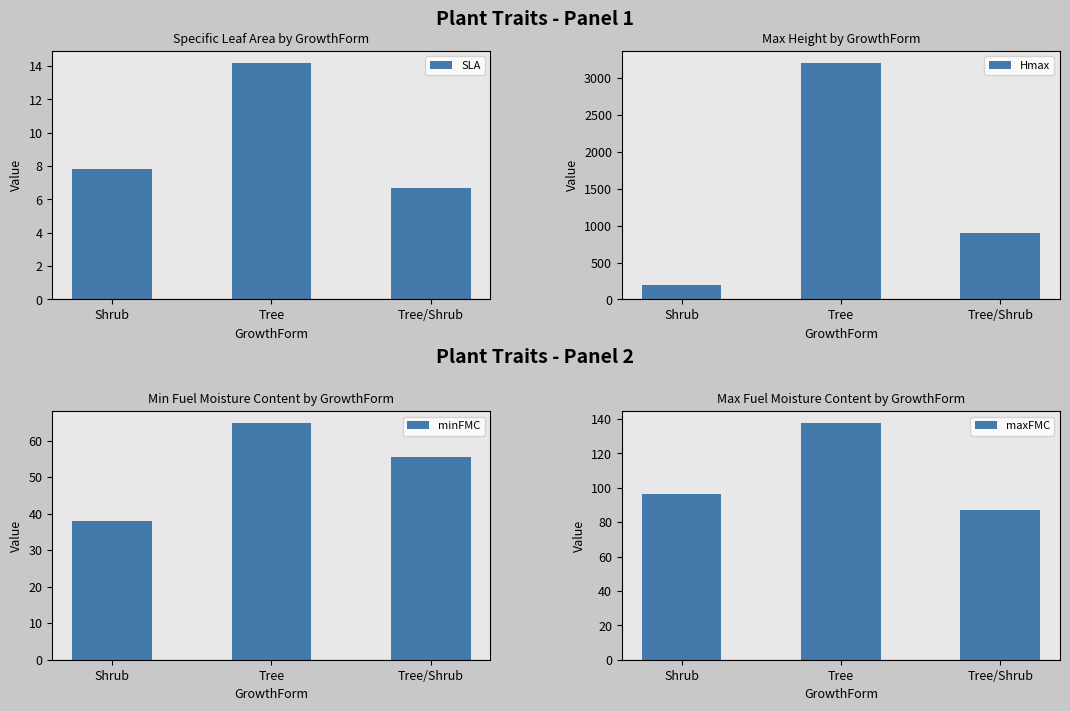

Is it true that Hmax equals 113.3 at Shrub?

False